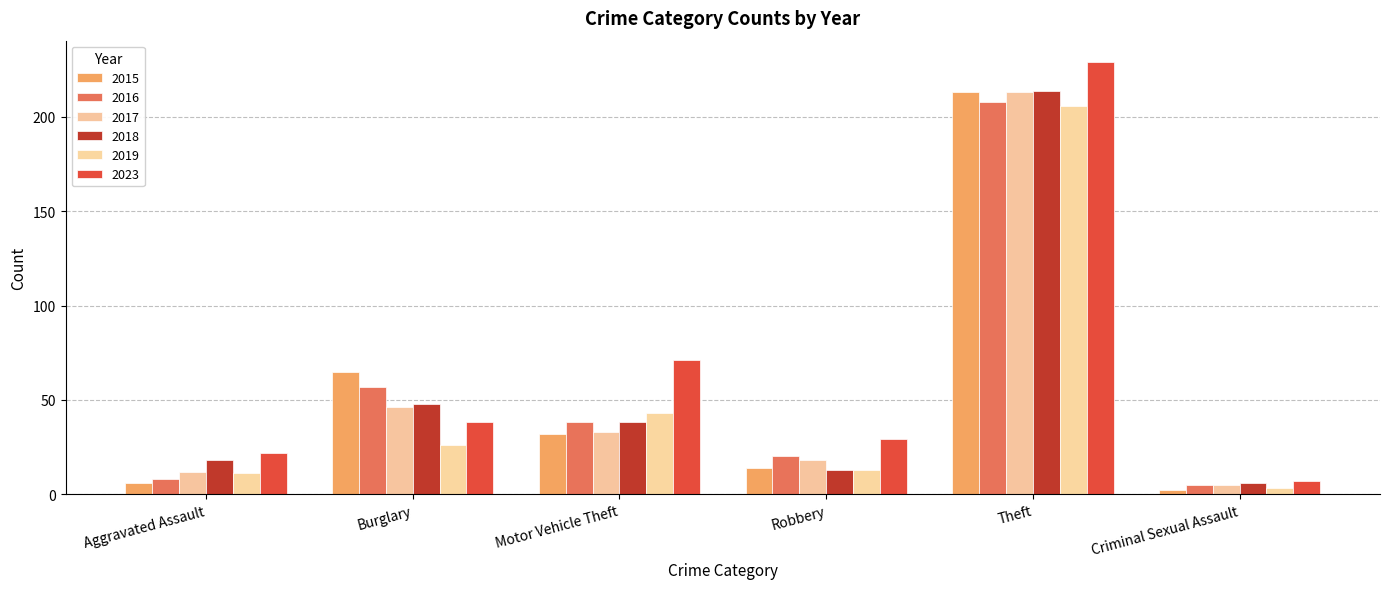

Which series has the largest total across all categories?

2023